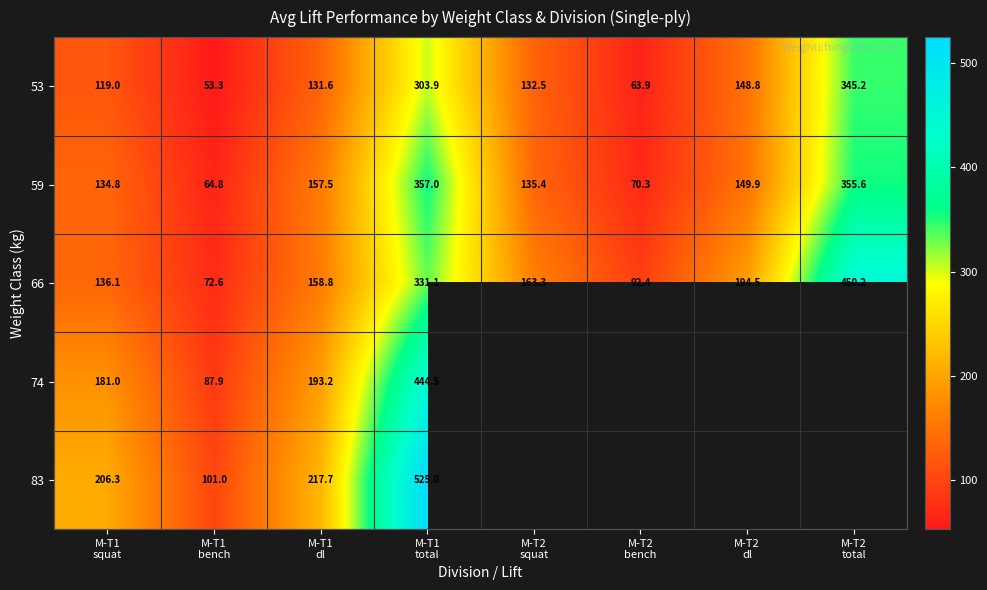

What is the approximate value of 74 at M-T1 bench?

87.9